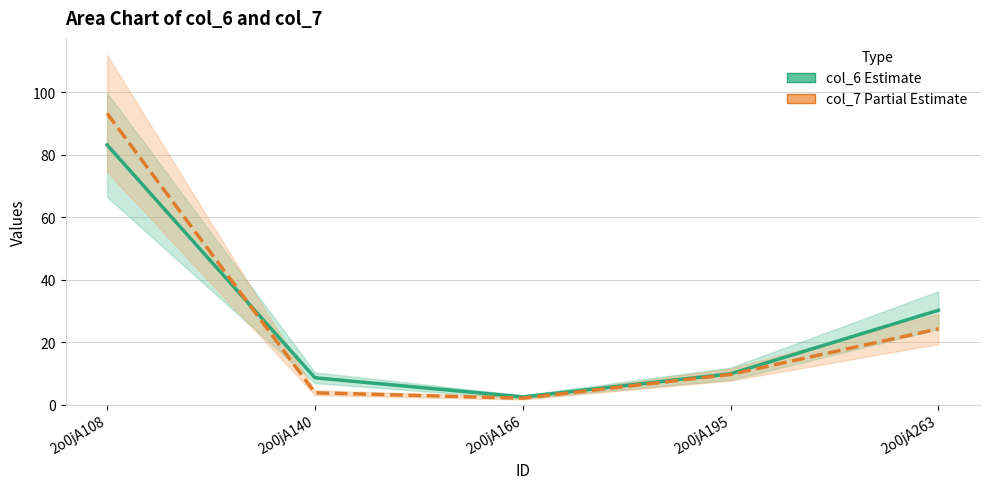

What is the total value across all series at 2o0jA195?

19.6